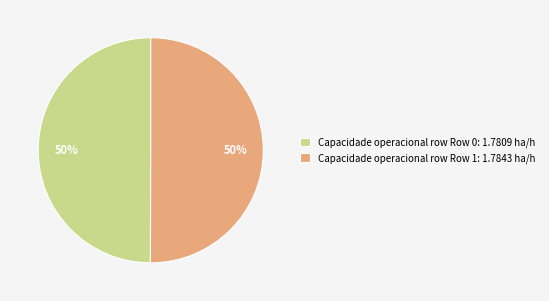

Combined, do Capacidade operacional row Row 1: 1.7843 ha/h and Capacidade operacional row Row 0: 1.7809 ha/h account for over 50%?

Yes